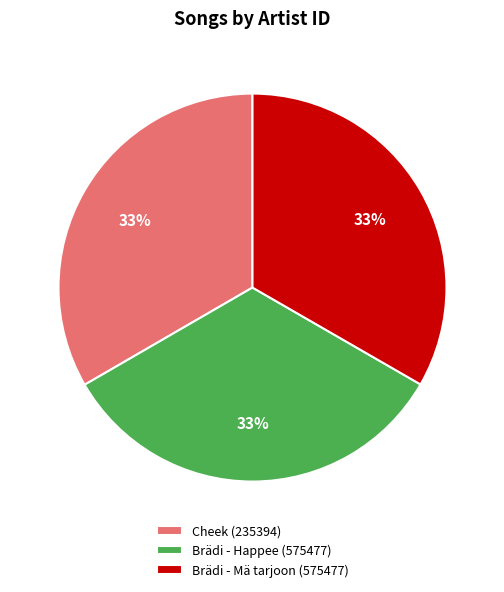

Is it true that Brädi - Happee (575477) is 33% of the pie?

True